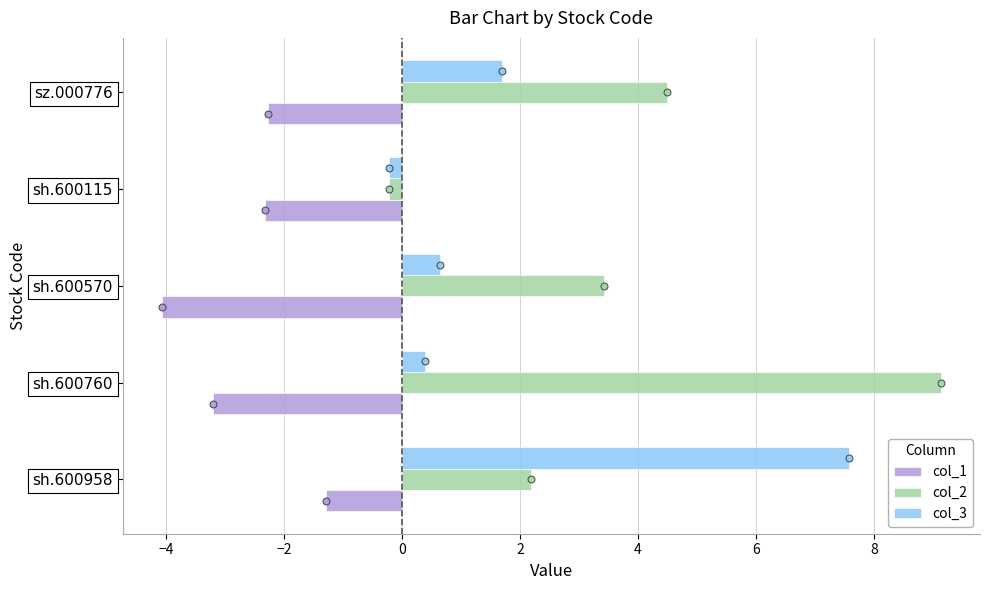

What is the lowest value of the col_3 series?

-0.2